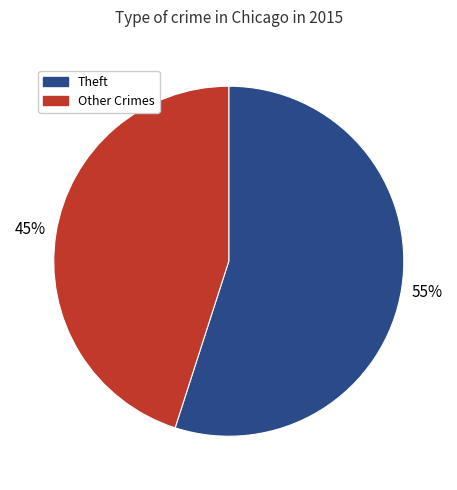

Count the number of slices in the pie.

2